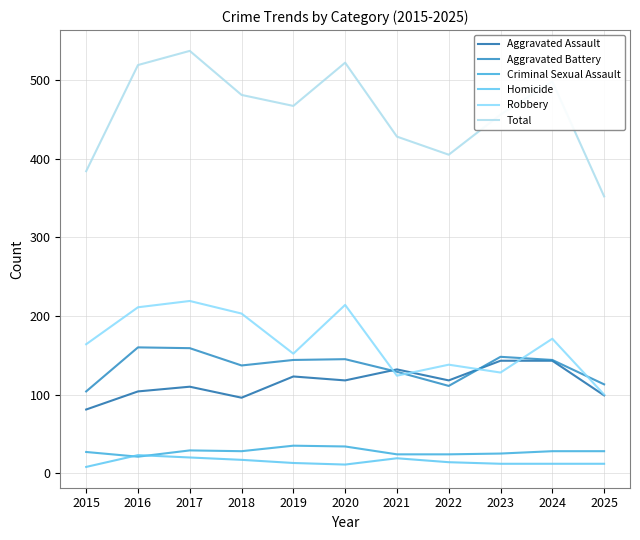

What are all the series names shown in the legend?

Aggravated Assault, Aggravated Battery, Criminal Sexual Assault, Homicide, Robbery, Total